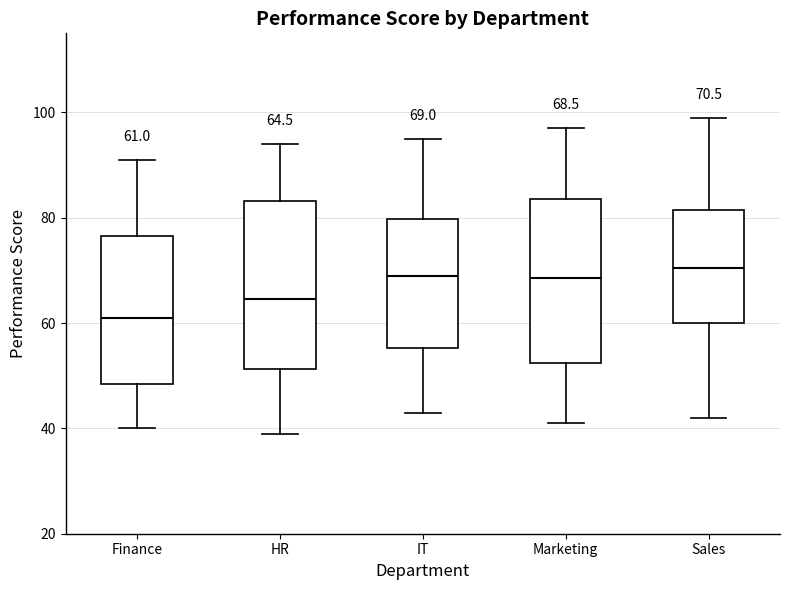

Which box has the lowest median line?

Finance